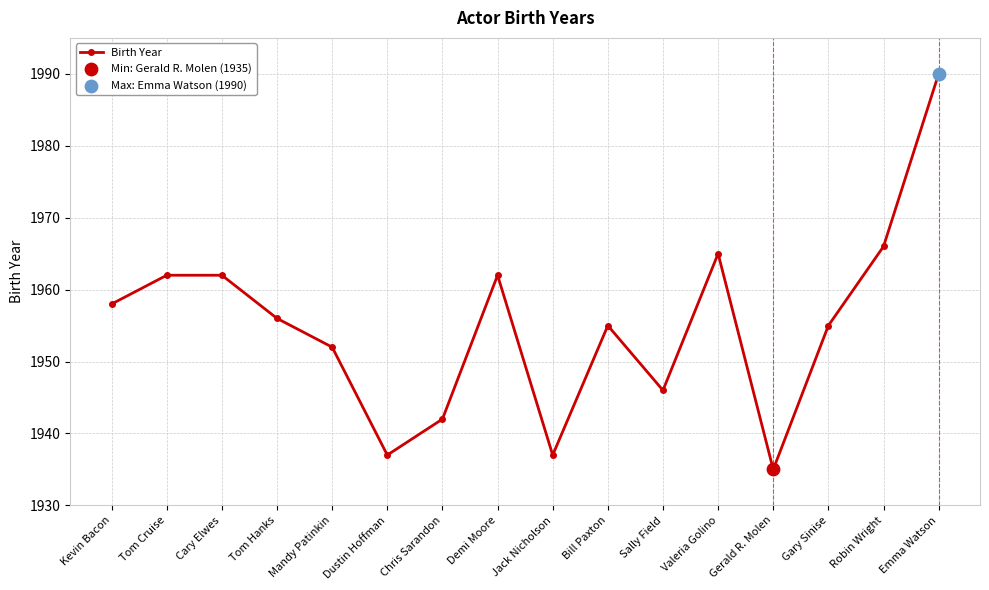

Between Jack Nicholson and Cary Elwes, which is larger?

Cary Elwes